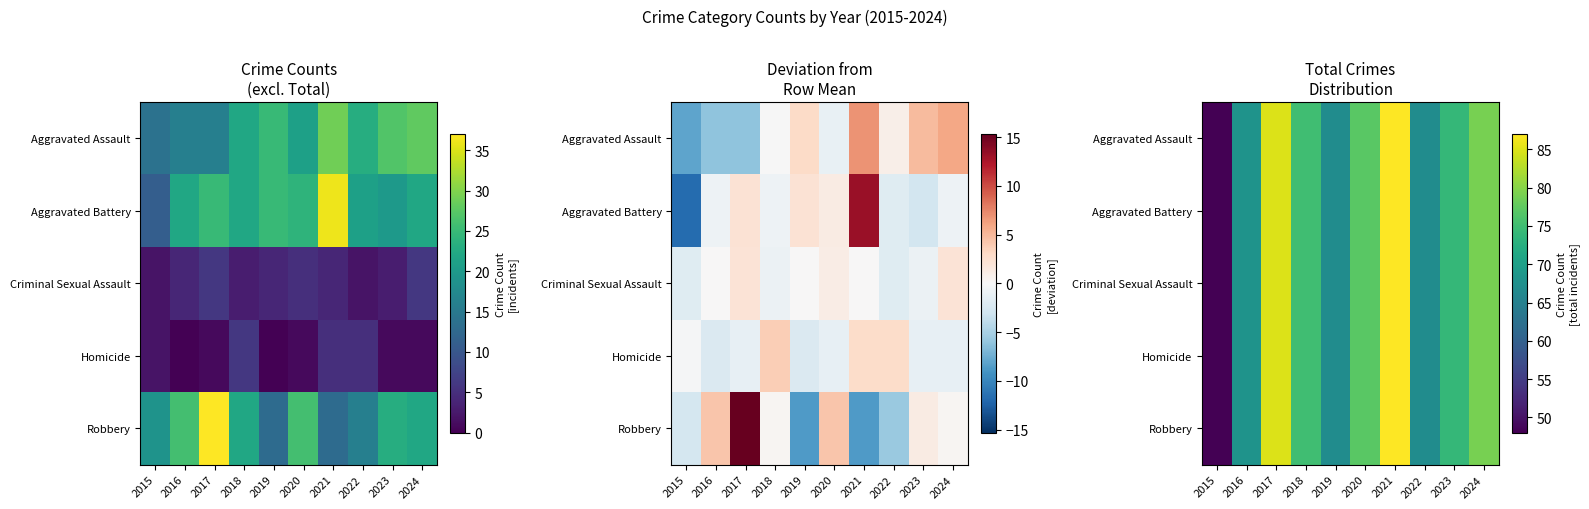

Is it true that Aggravated Battery equals 77 at 2020?

True